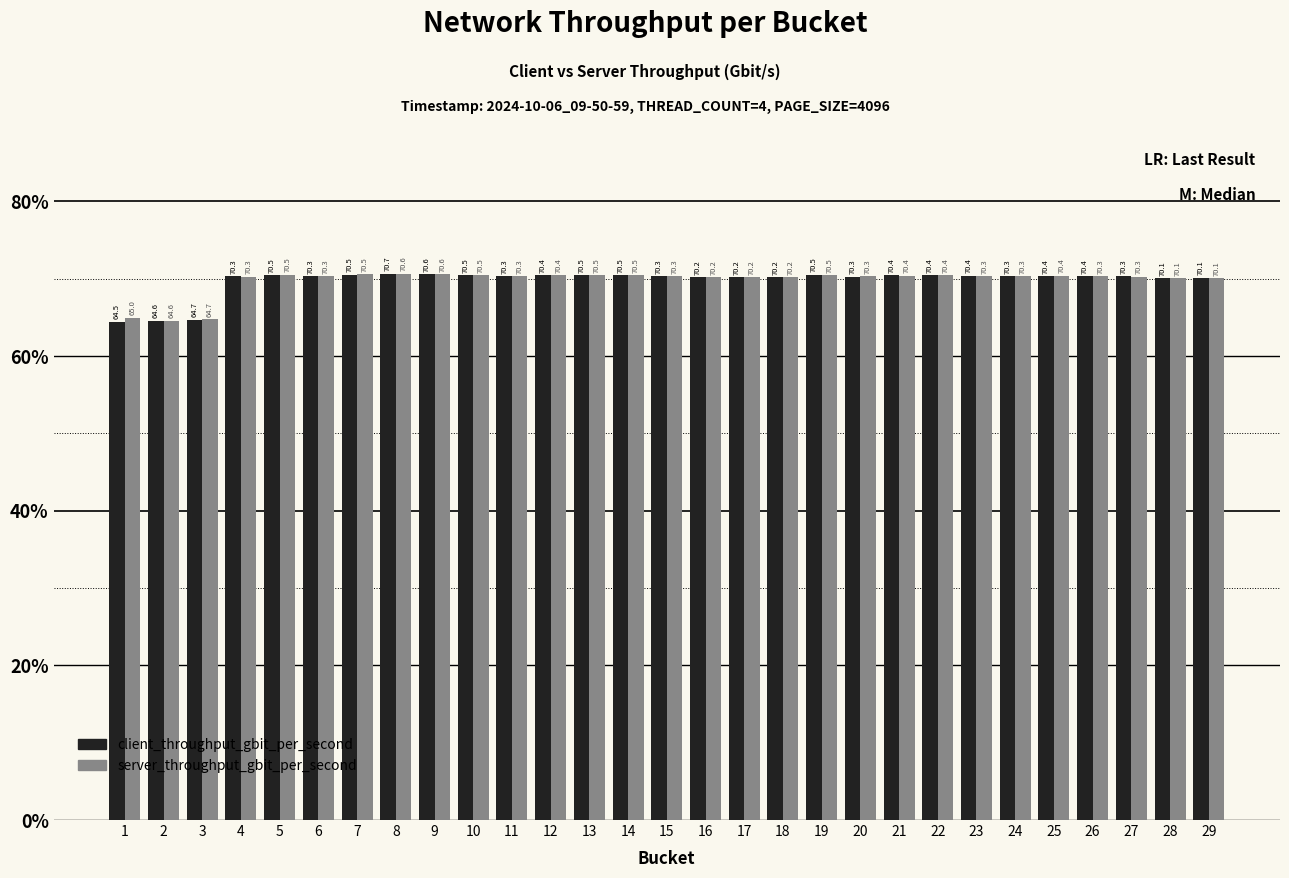

Reading right to left, transcribe all the data shown in this chart.

client_throughput_gbit_per_second: 70.1	70.1	70.3	70.4	70.4	70.3	70.4	70.4	70.4	70.3	70.5	70.2	70.2	70.2	70.3	70.5	70.5	70.4	70.3	70.5	70.6	70.7	70.5	70.3	70.5	70.3	64.7	64.6	64.5
server_throughput_gbit_per_second: 70.1	70.1	70.3	70.3	70.4	70.3	70.3	70.4	70.4	70.3	70.5	70.2	70.2	70.2	70.3	70.5	70.5	70.4	70.3	70.5	70.6	70.6	70.5	70.3	70.5	70.3	64.7	64.6	65.0